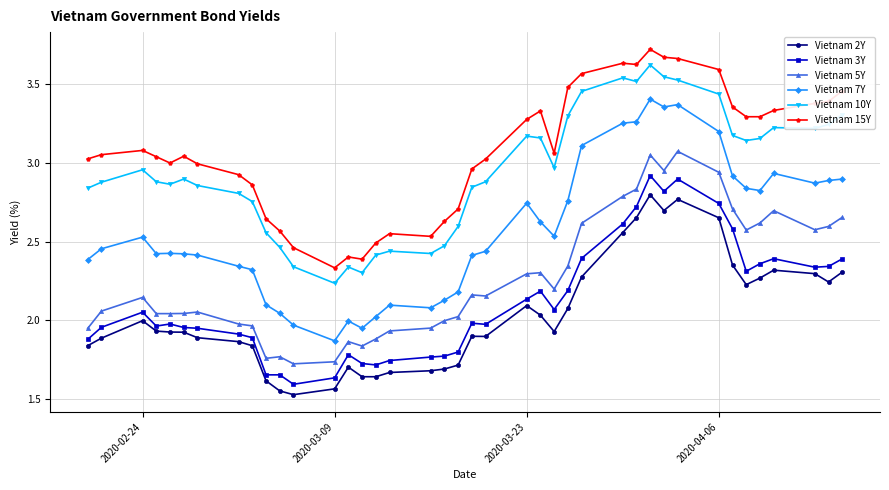

True or false: Vietnam 10Y has more than 1 points higher than both neighbors.

True